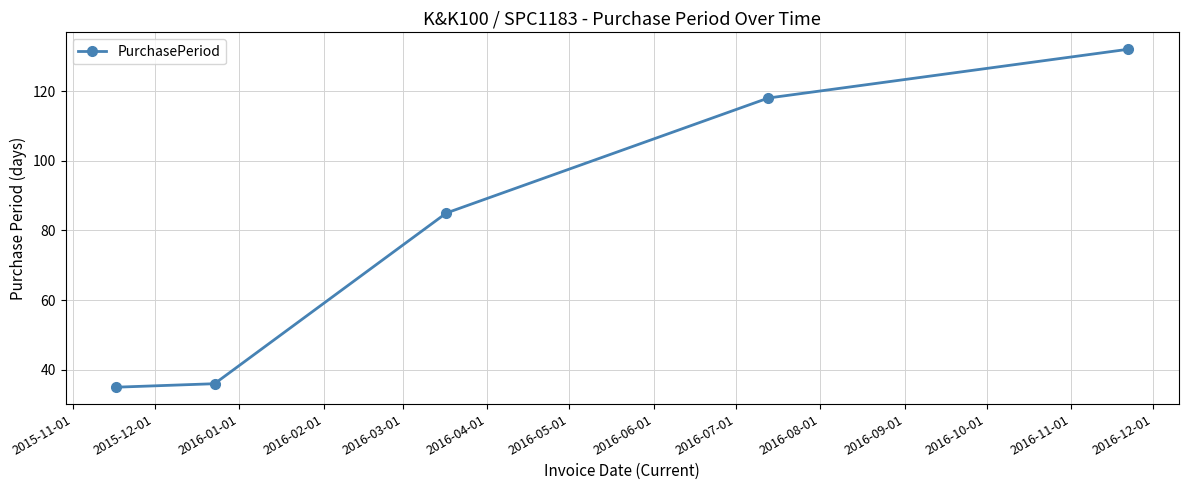

What is the difference between the maximum and minimum values?

97